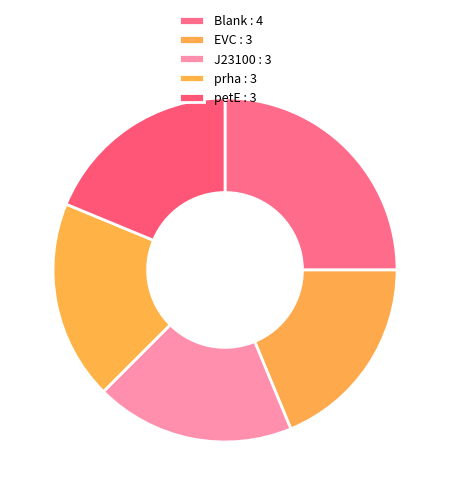

How many segments does this pie chart have?

5